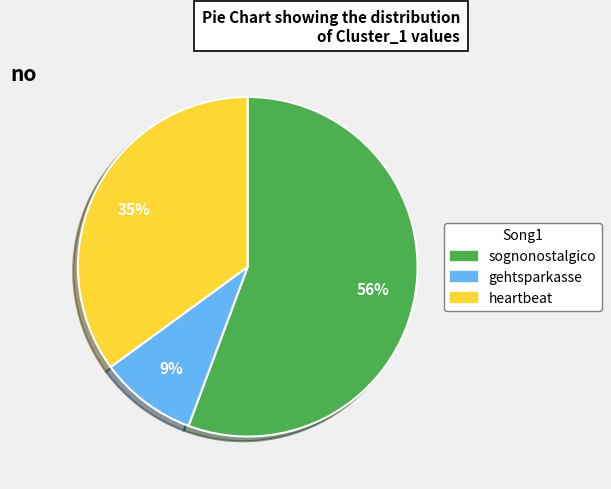

To the nearest percent, what percentage of the pie is gehtsparkasse?

9%